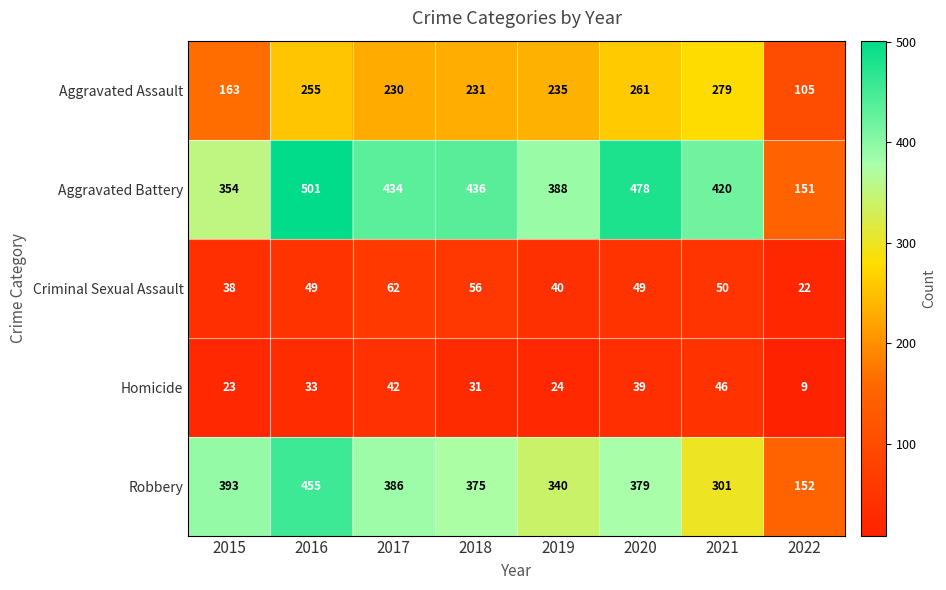

What is the difference between the Aggravated Assault values at 2015 and 2022?

58